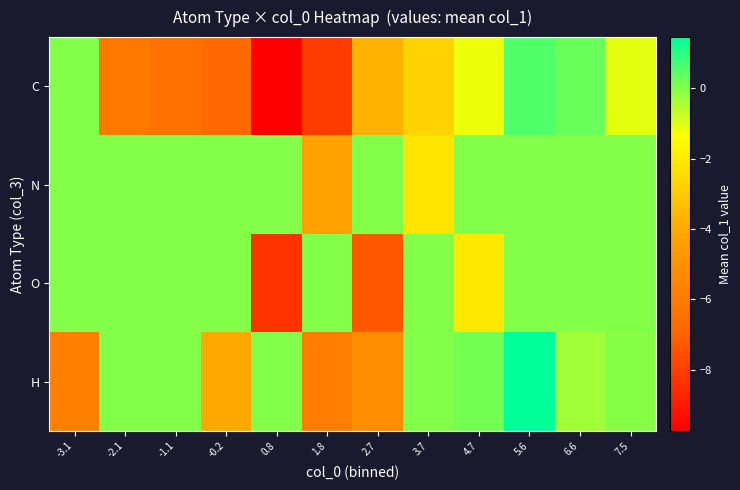

At which category does the chart reach its minimum across all series?

0.8